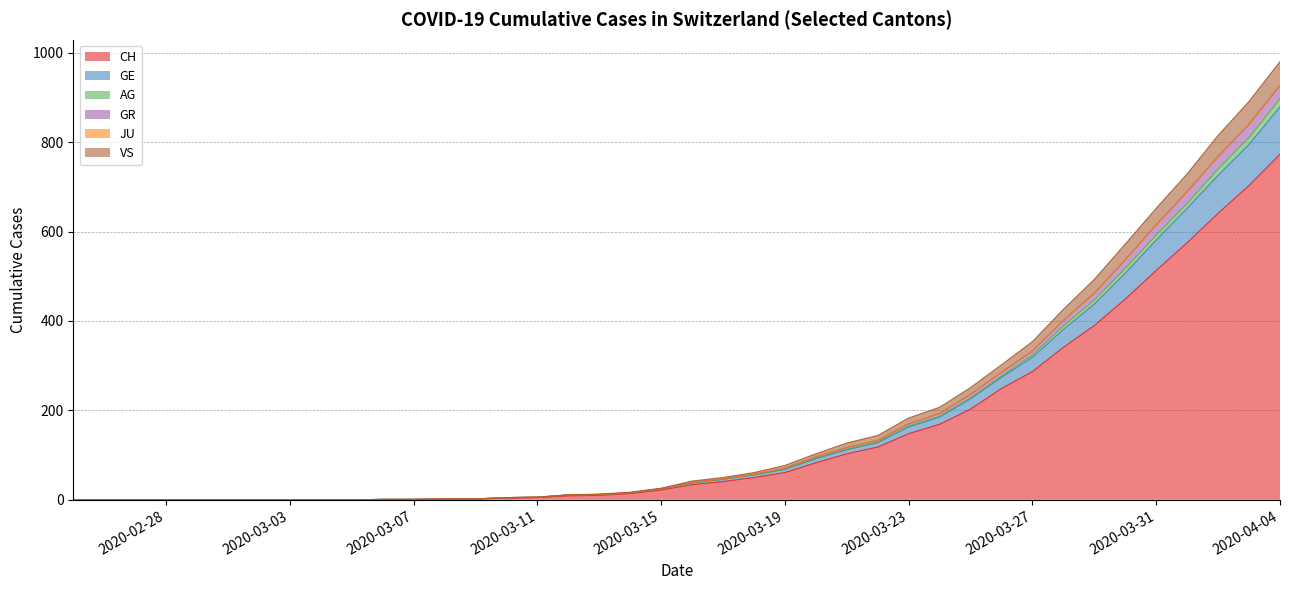

Does the chart display data point markers on the line(s)?

No